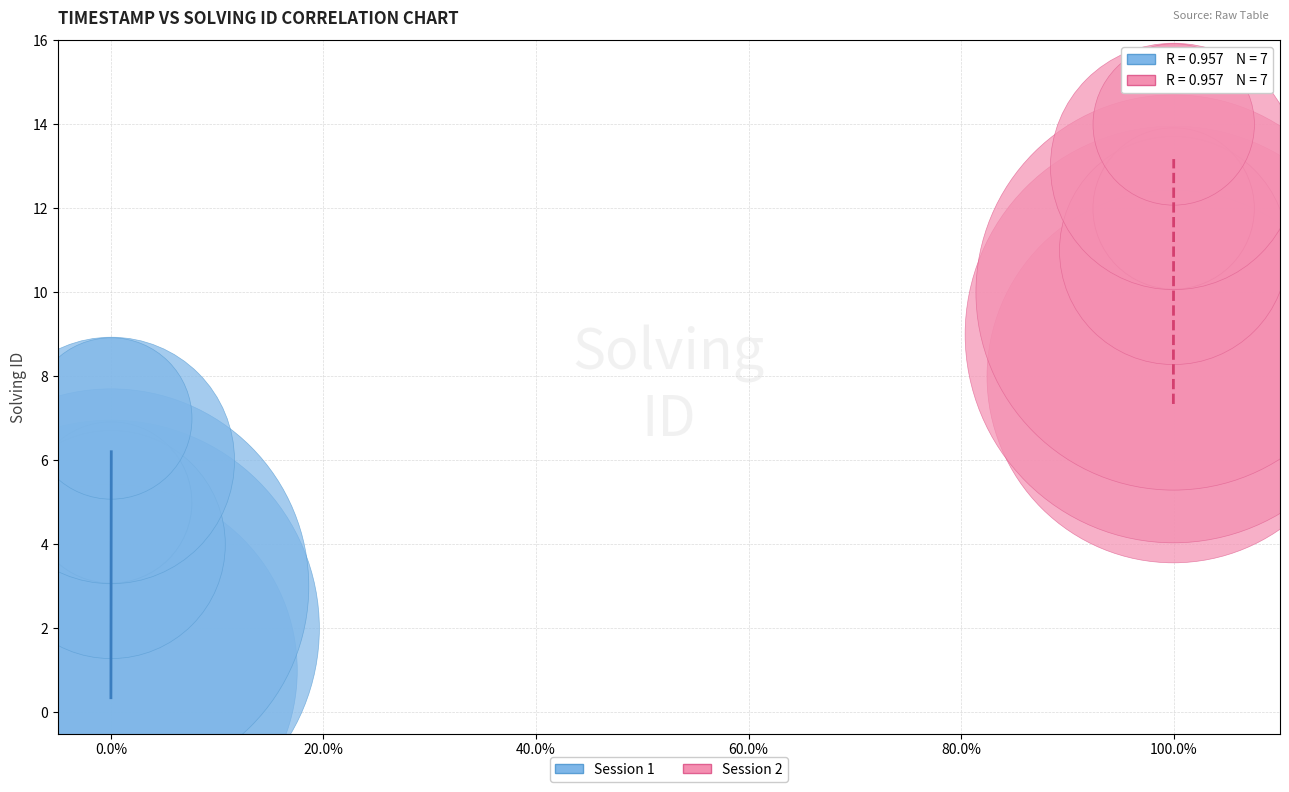

Which series contains the highest Y value?

Session 2